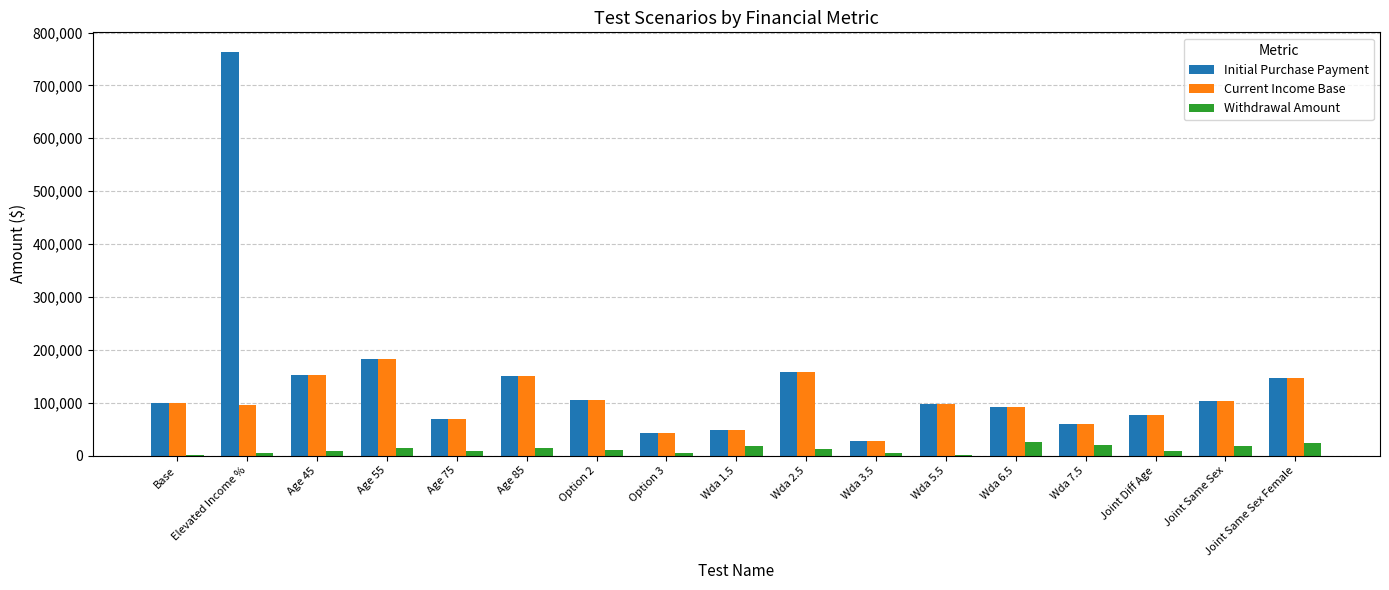

What is the sum of all Withdrawal Amount values?

195014.8